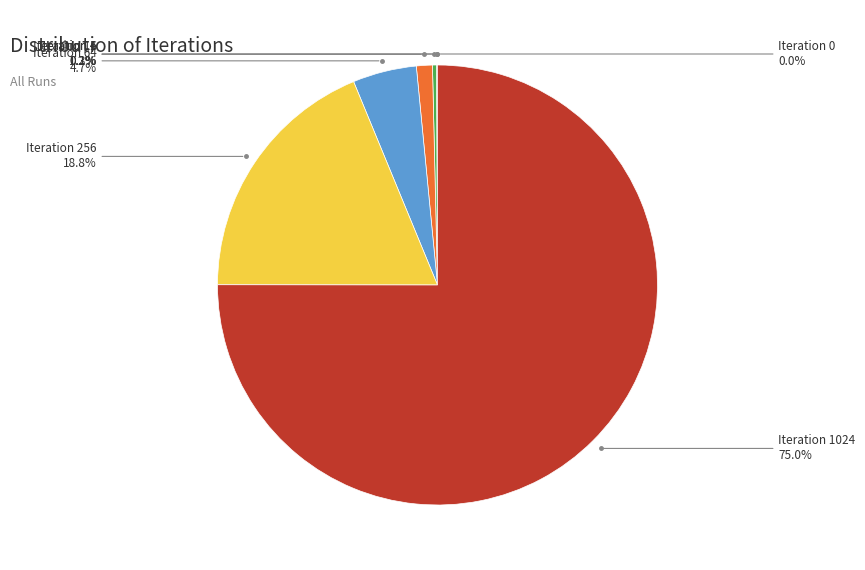

Is there any slice that represents more than half of the pie?

Yes